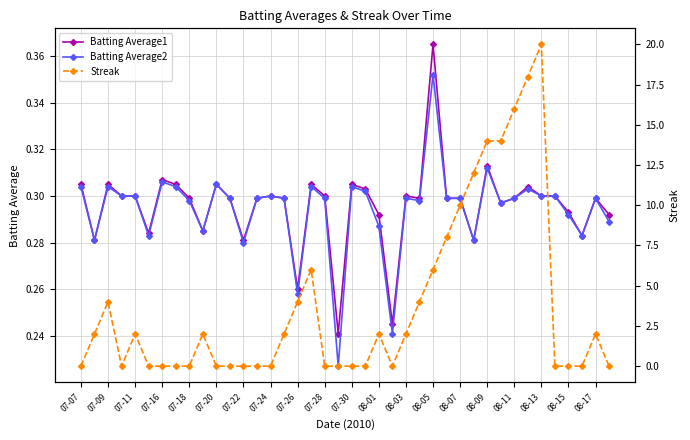

What is the difference between the maximum and minimum values in the Batting Average1 series?

0.1